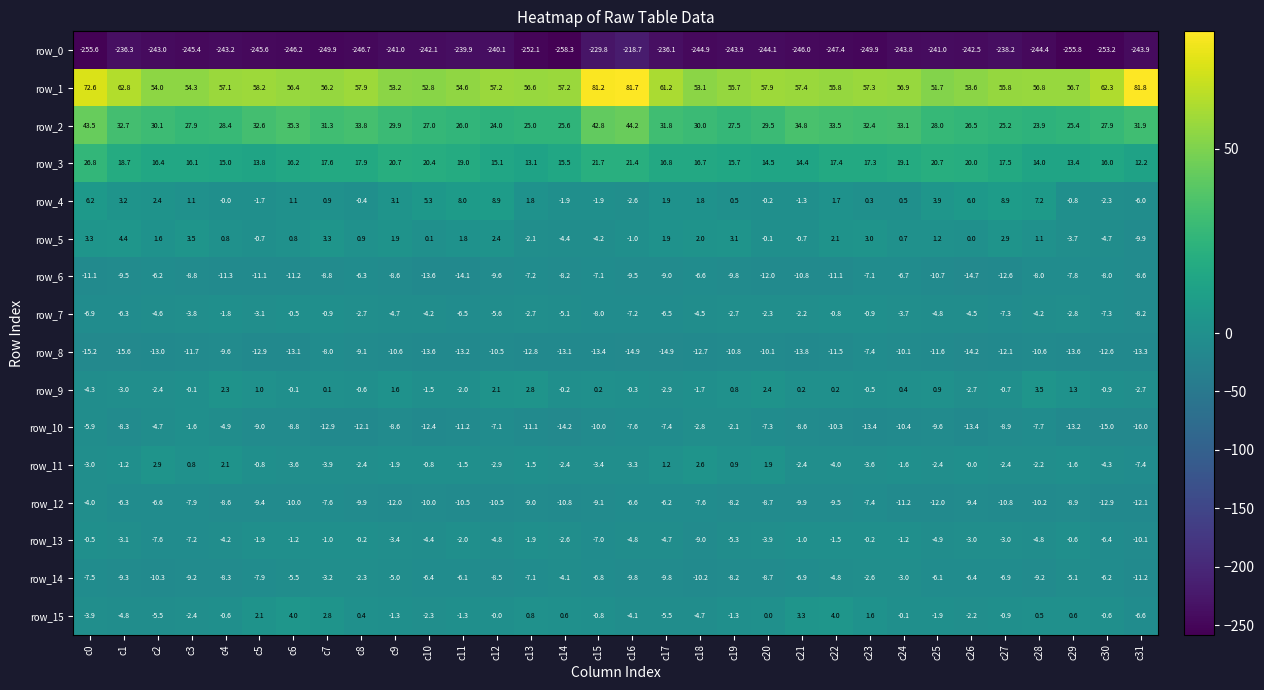

What is the difference between the highest and lowest values at c17?

297.3